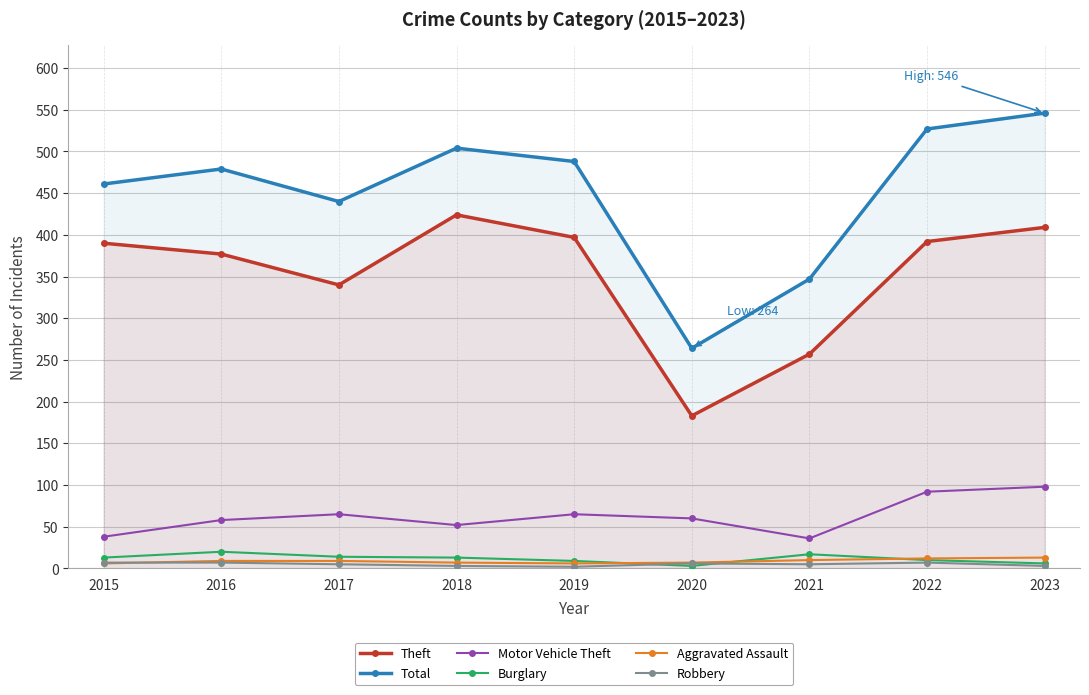

What is the value of the Burglary point at the 7th from the left?

17